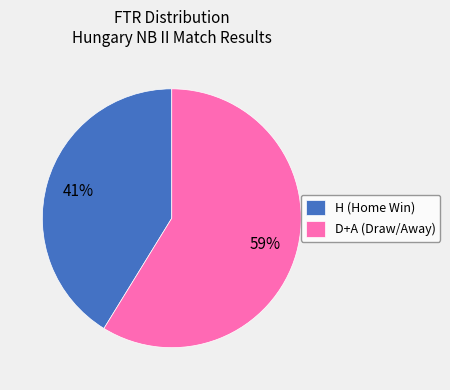

Approximately how many times larger is the value at H (Home Win) compared to D+A (Draw/Away)?

0.7